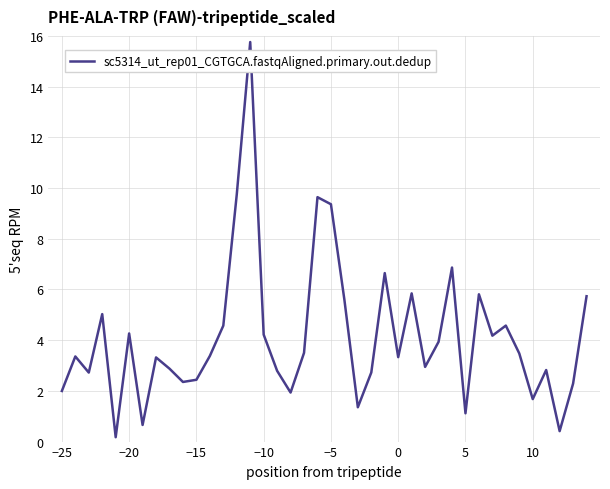

What is the greatest value displayed?

15.8